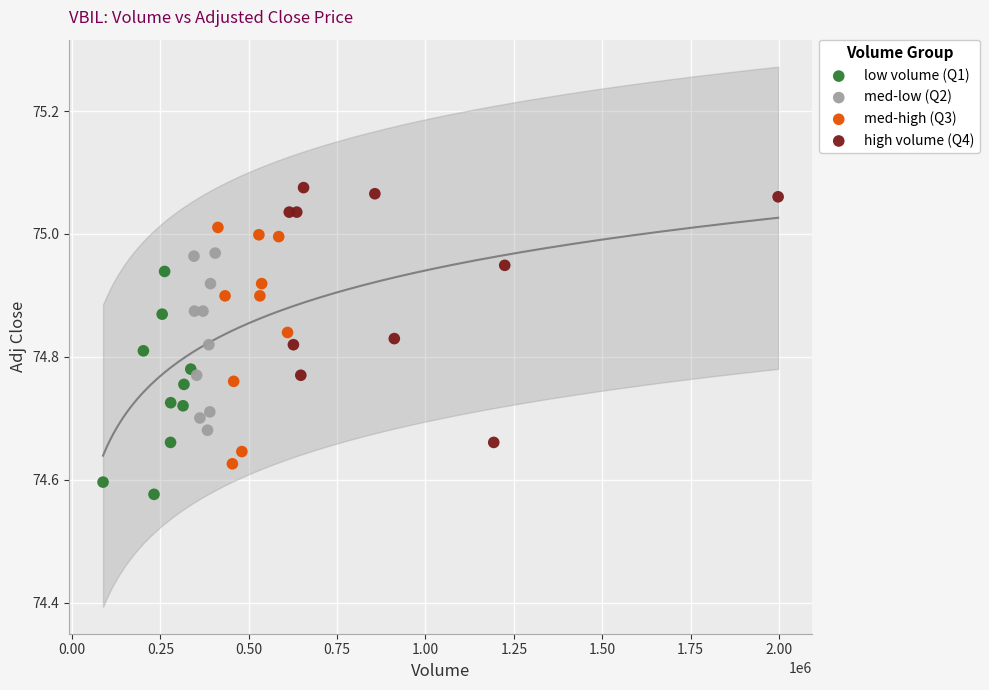

Which series reaches the maximum Y coordinate?

high volume (Q4)